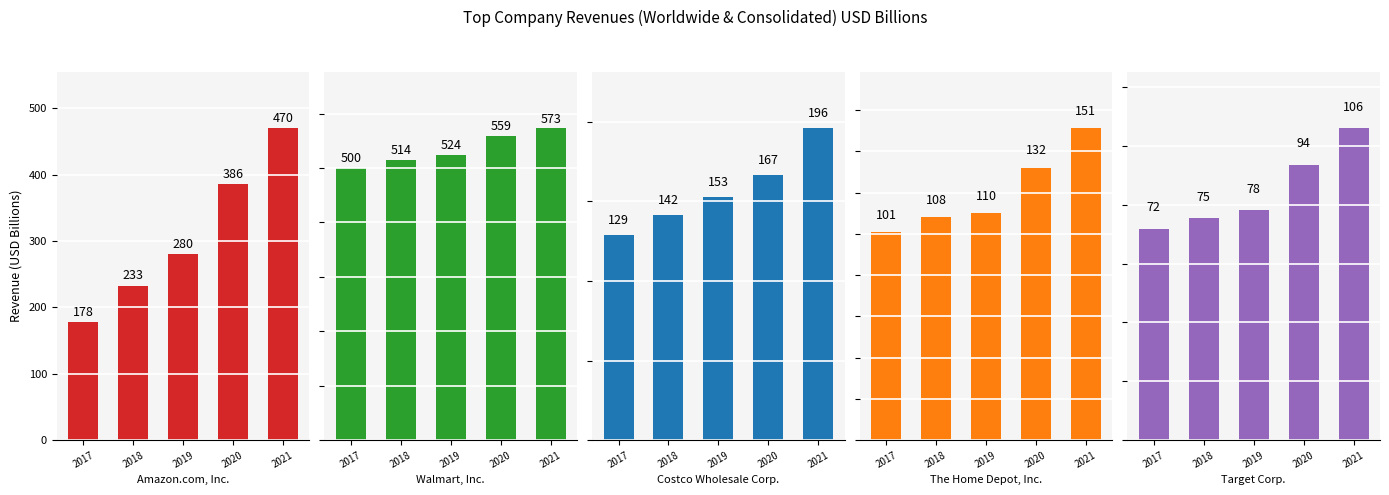

At which category does the chart reach its minimum across all series?

2017